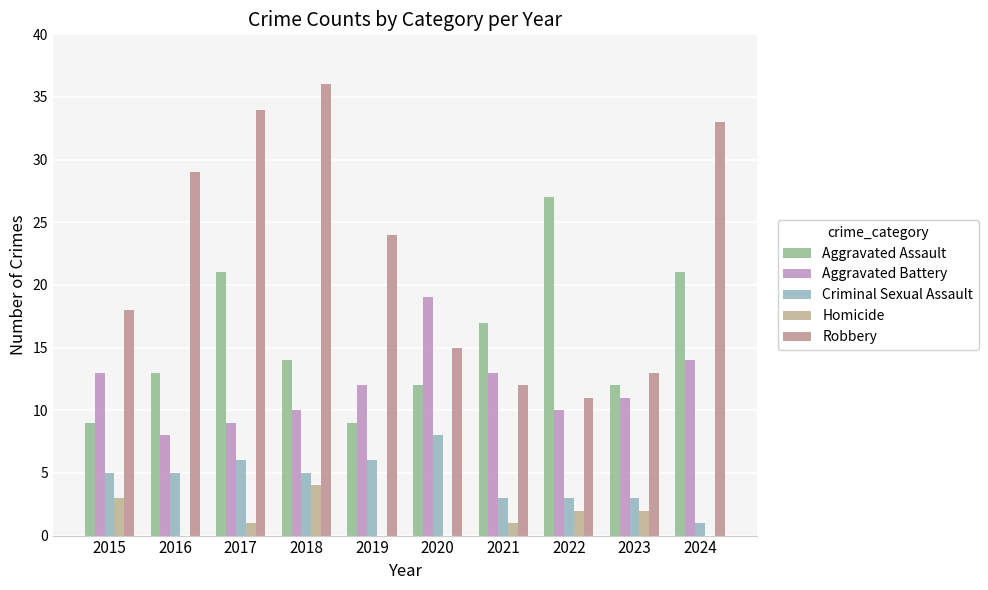

How many series are shown in this chart?

5